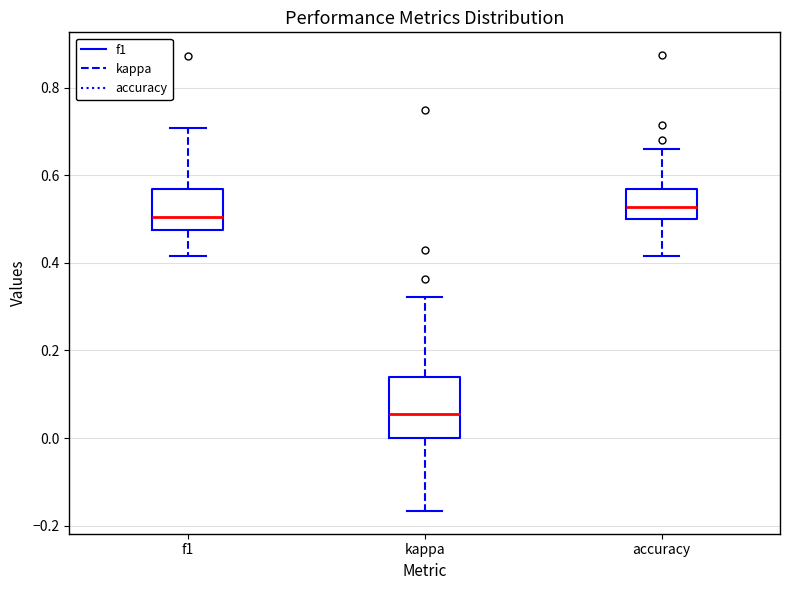

Where does the median line of the box for accuracy sit on the y-axis? The values are not printed on the chart, so give them approximately, as read against the axis.

0.52